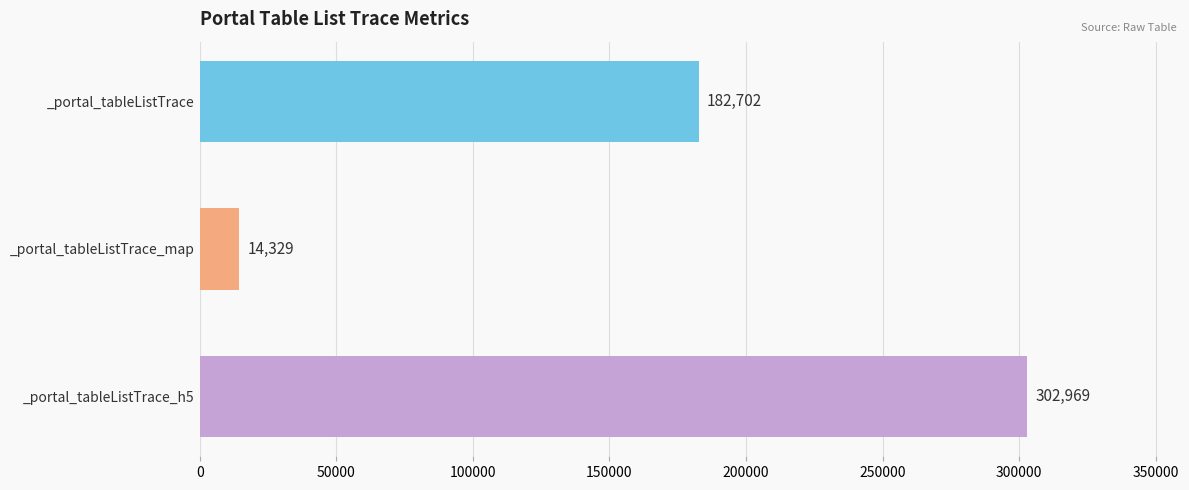

What is the sum of all values?

500000